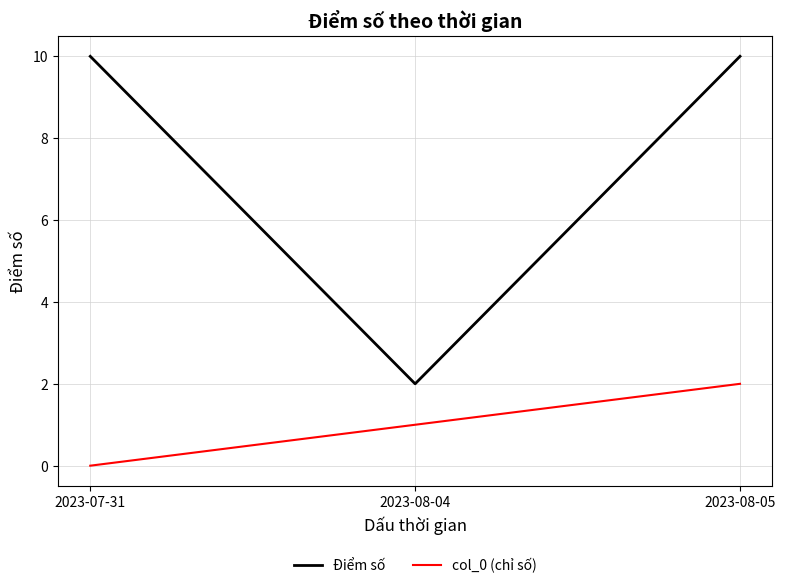

The Điểm số series shows 2 at 2023-08-04. True or false?

True